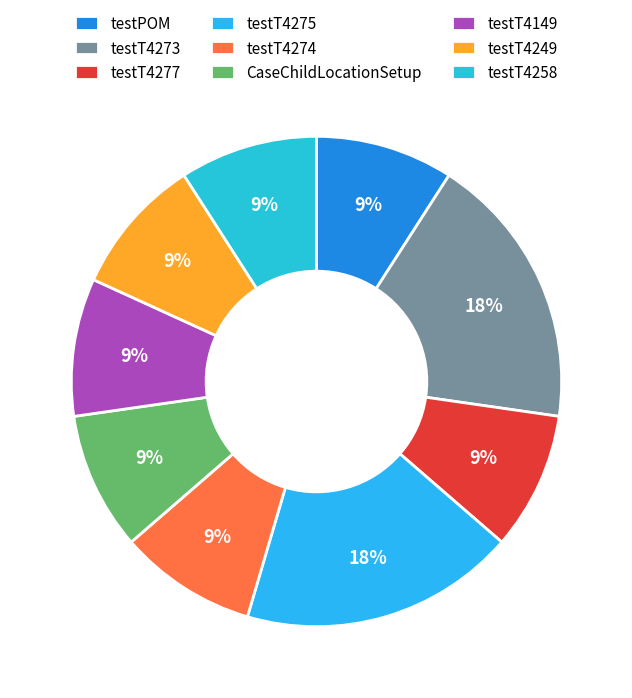

How many slices are in this pie chart?

9